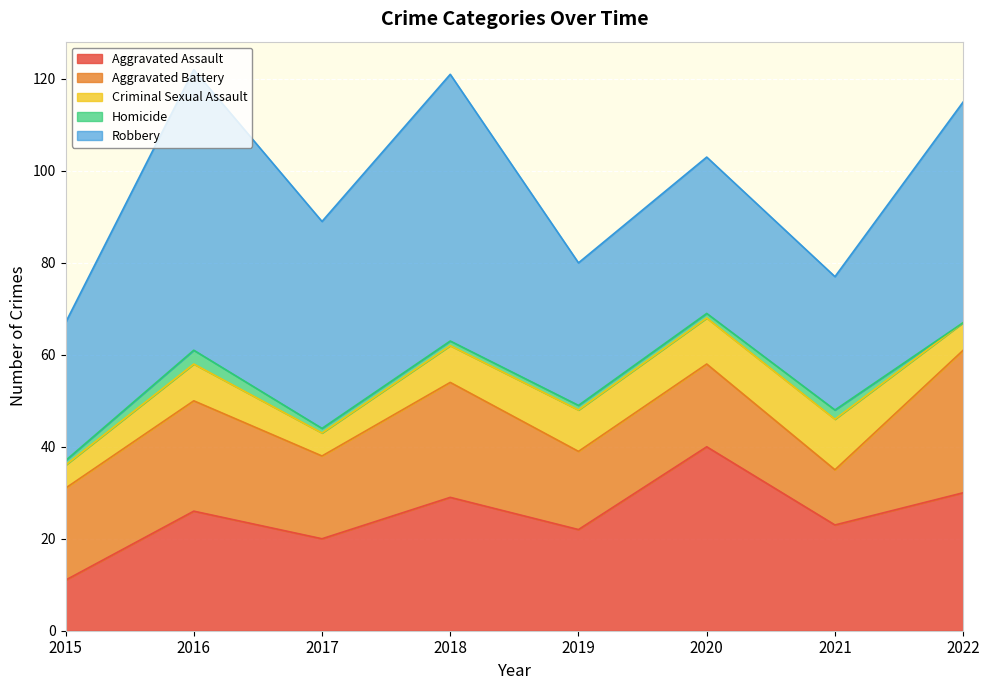

What is the lowest value of the Aggravated Assault series?

11